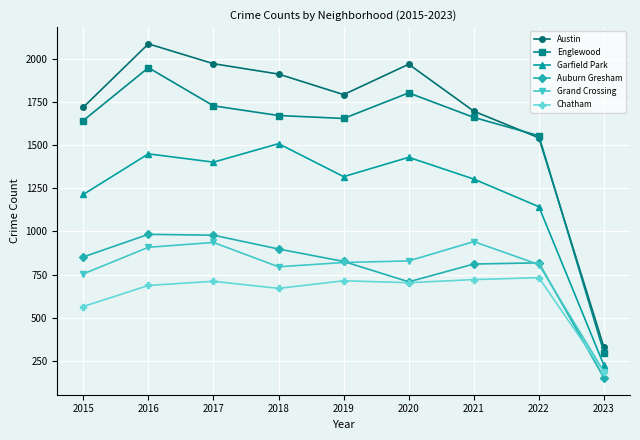

The value of Grand Crossing at 2019 is 820. True or false?

True